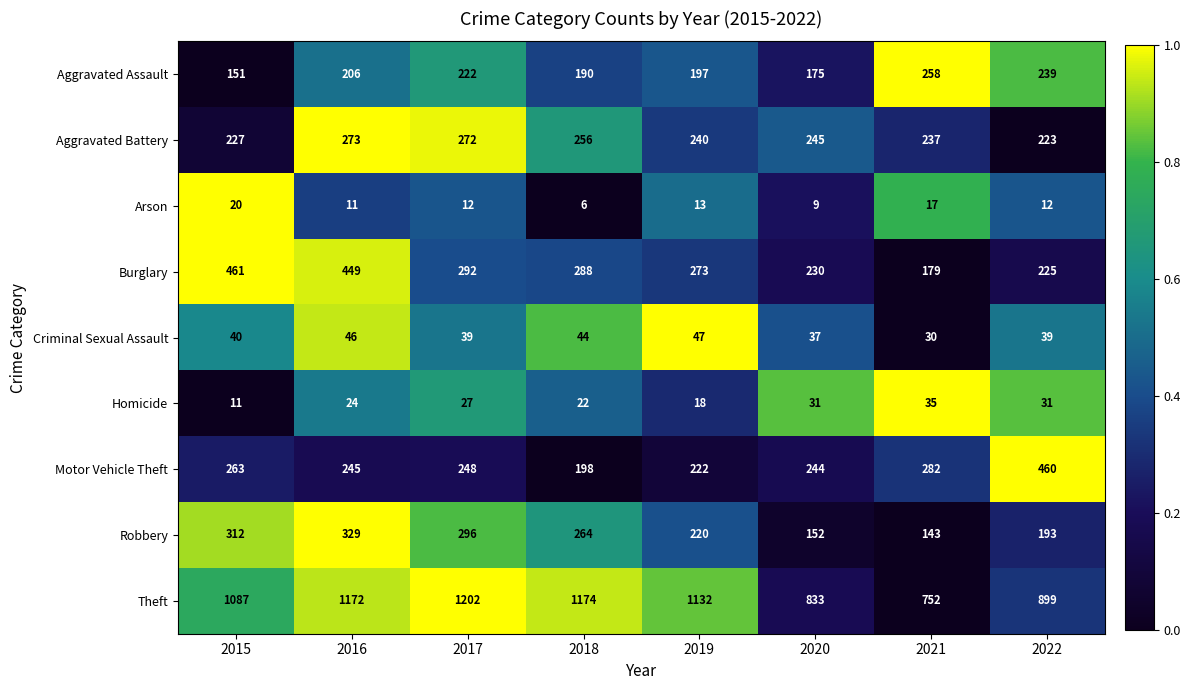

Which series has the largest range (max minus min)?

Theft